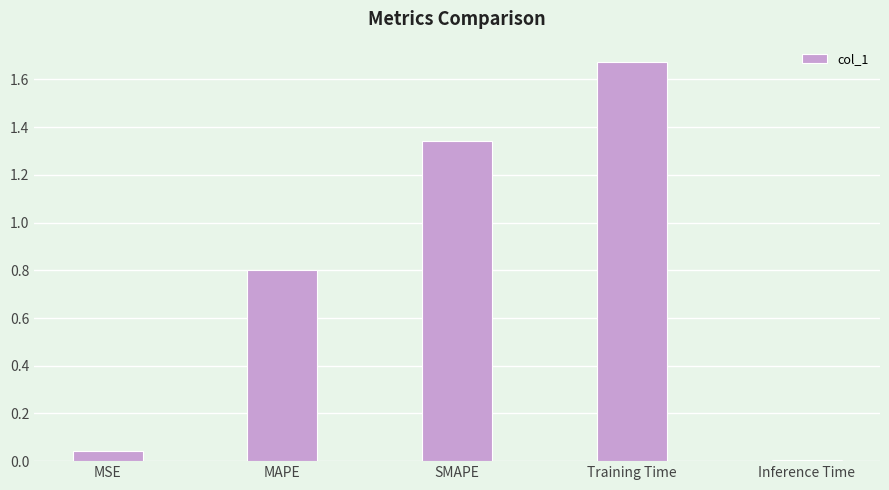

What is the label of the 5th bar from the right?

MSE